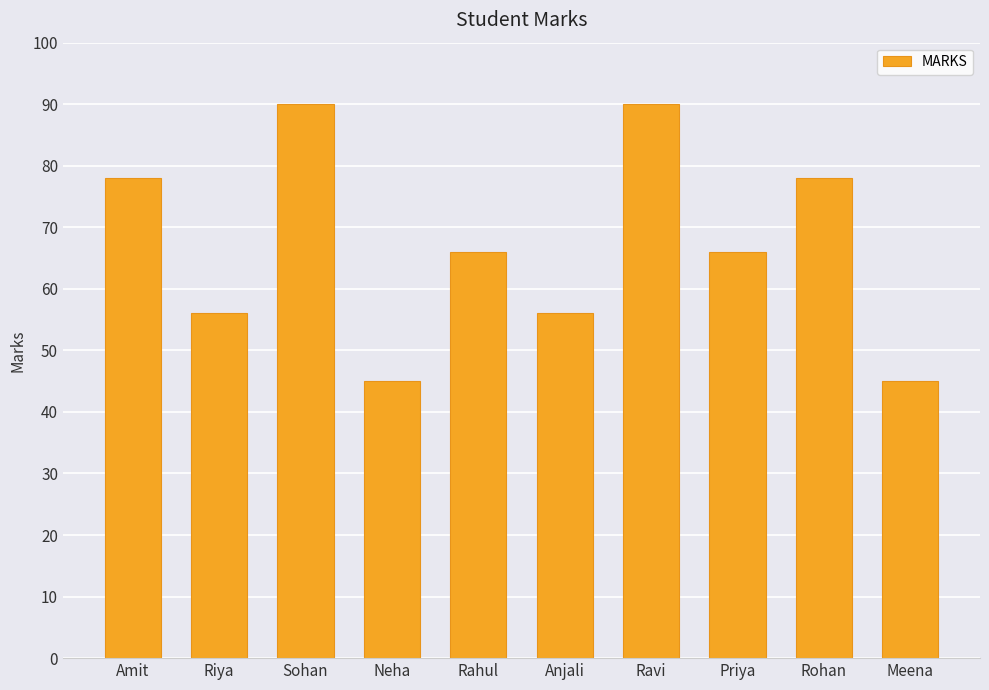

How many data points does each series have?

10